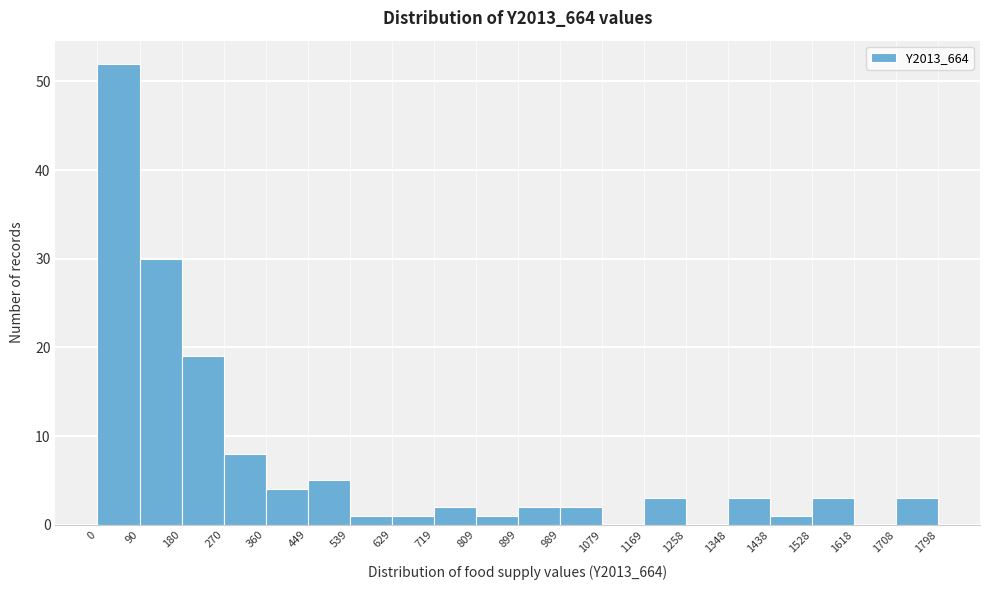

Over which range of the x-axis is the bar tallest?

0 to 90